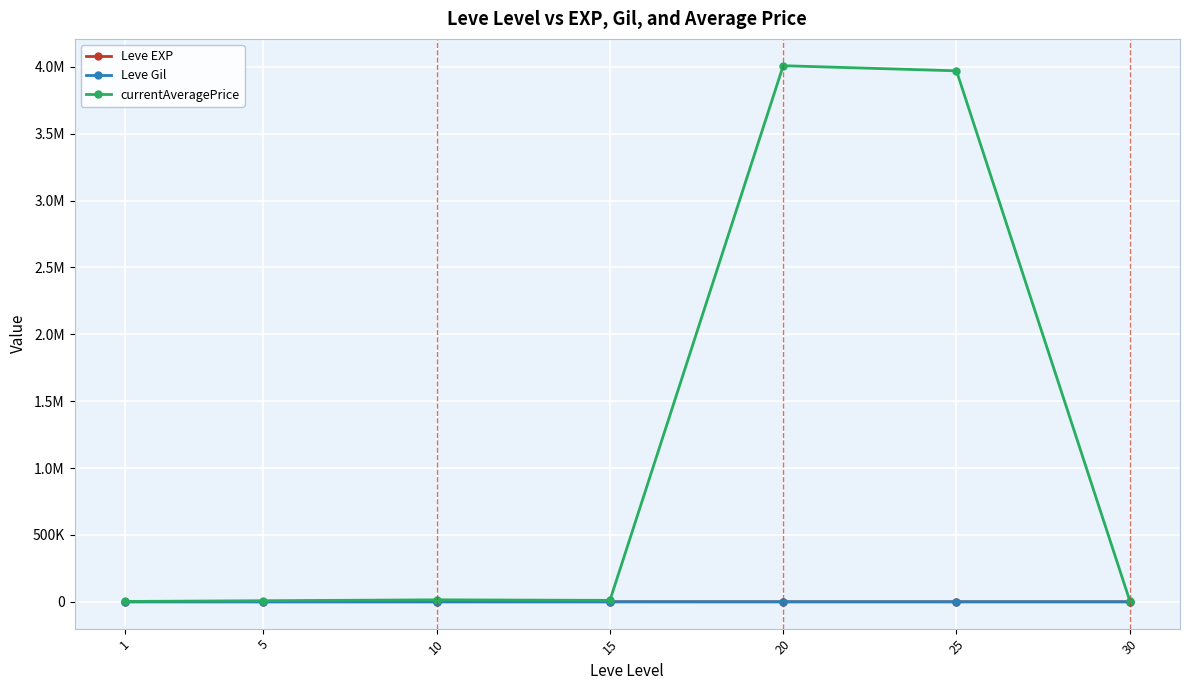

Does the chart have visible grid lines?

Yes